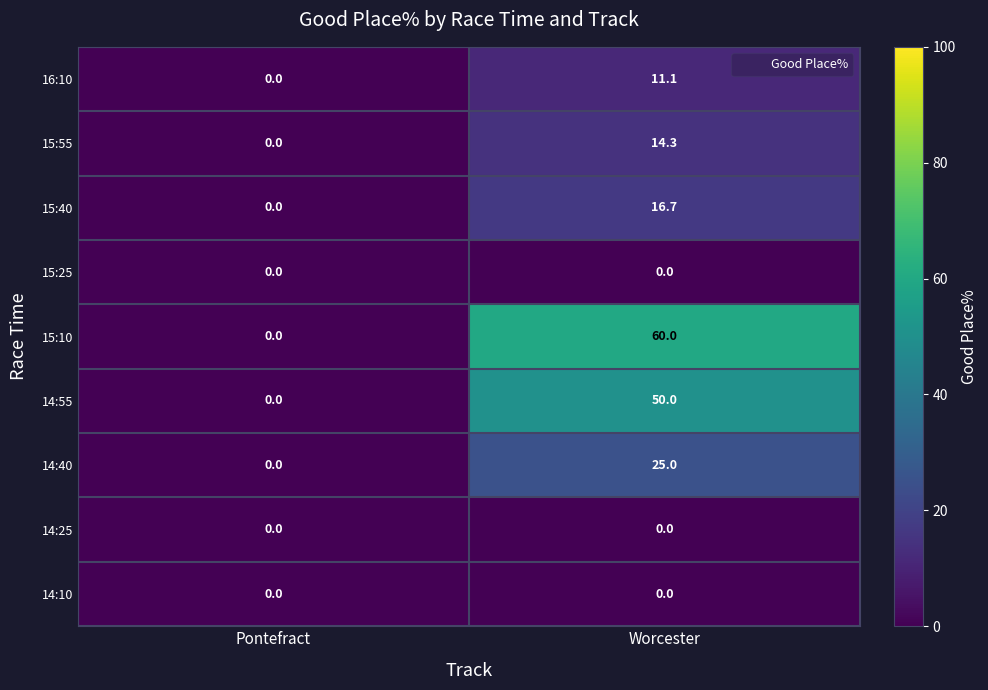

The 15:55 series shows 23.7 at Worcester. True or false?

False